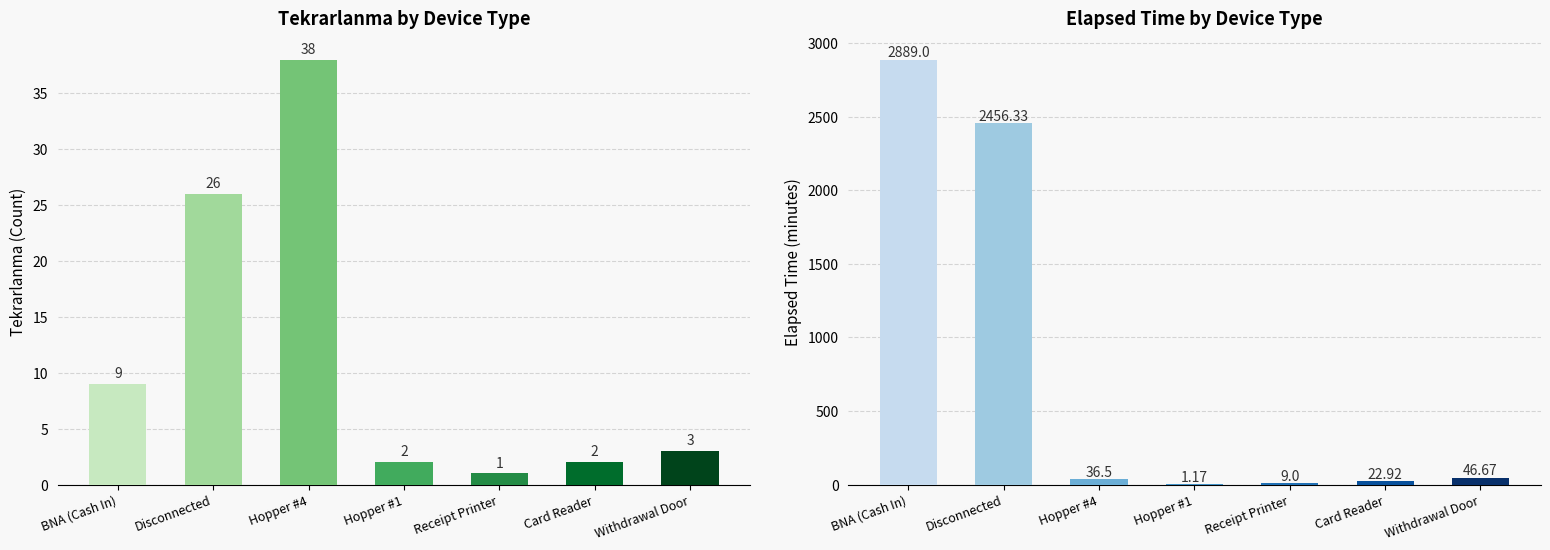

Read the Elapsed Time (min) value at Card Reader.

22.9